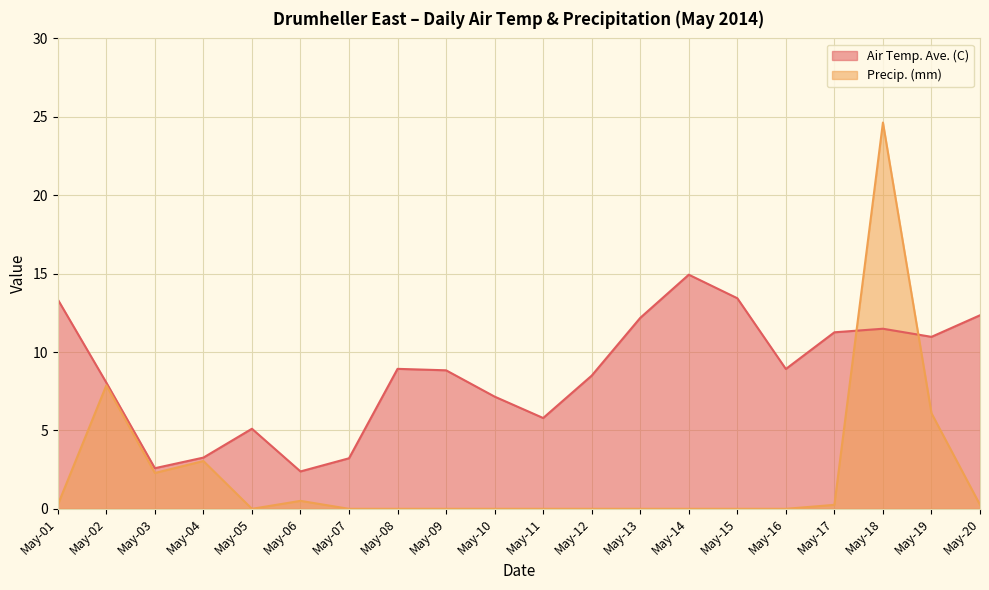

How many interior local valleys does the Air Temp. Ave. (C) series have?

5